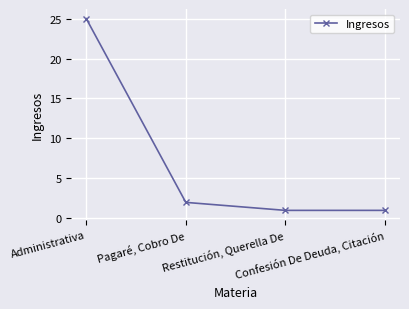

At which label does the data first exceed 2?

Administrativa